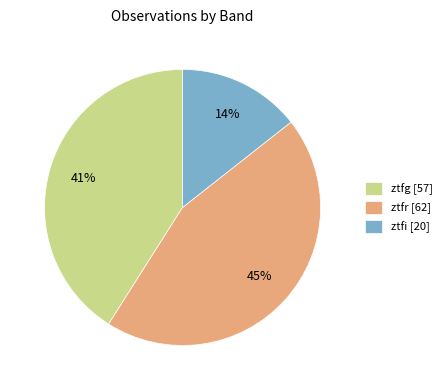

Do ztfg and ztfi together represent more than half of the pie?

Yes